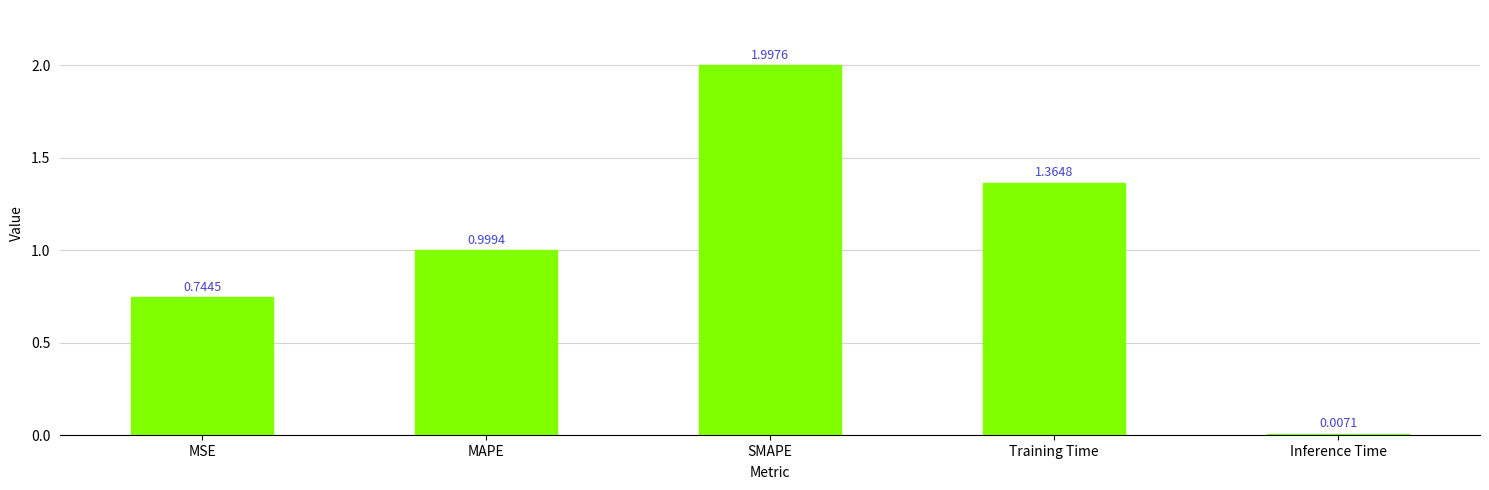

Count the number of categories in the chart.

5